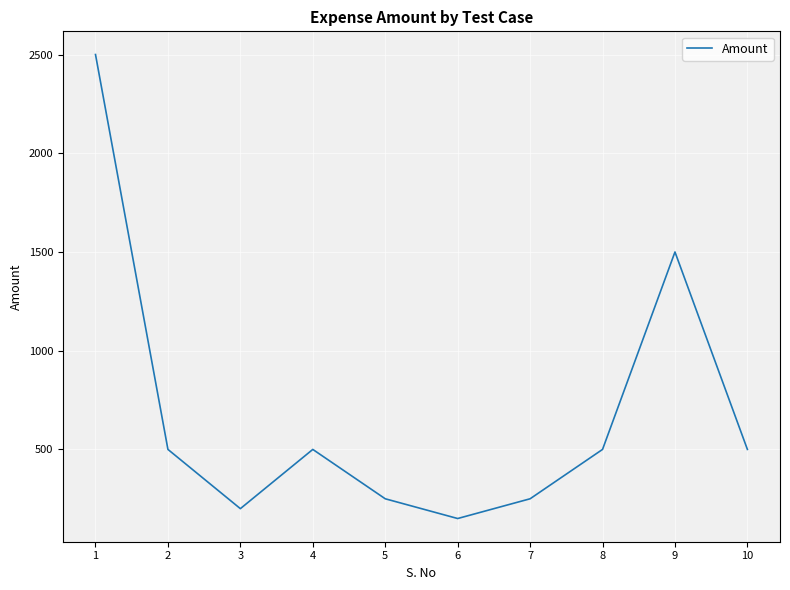

What is the difference between the values at 8 and 9?

1000